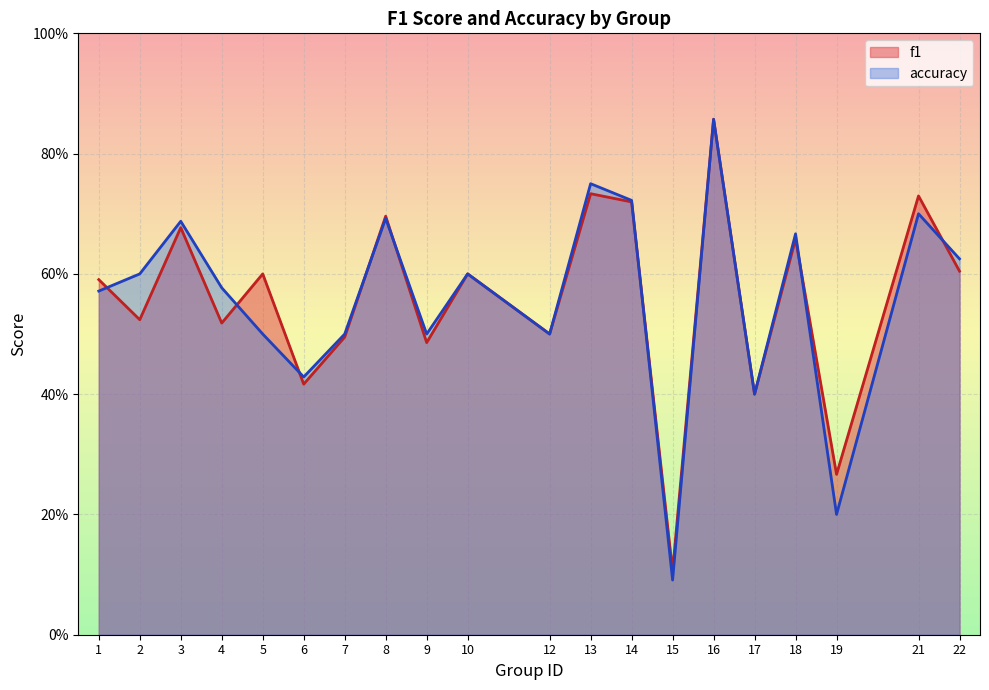

Is it true that accuracy equals 0.4 at 6?

True